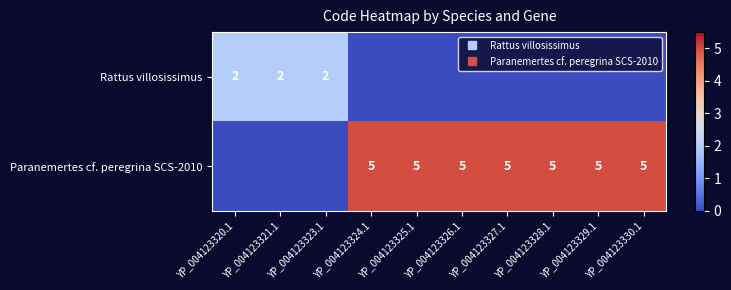

Is it true that Paranemertes cf. peregrina SCS-2010 equals 7 at YP_004123325.1?

False